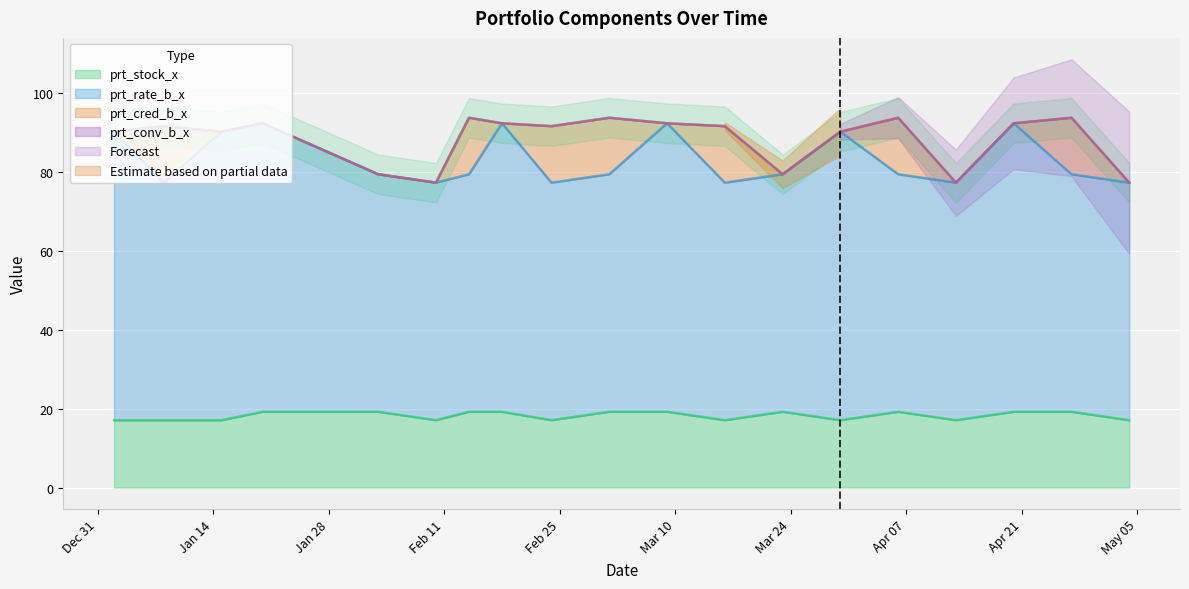

What is the difference between the second highest and minimum values in the prt_stock_x series?

2.1